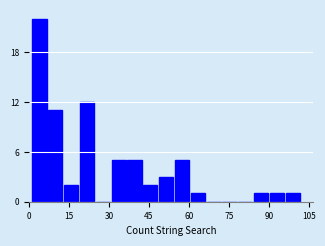

Read against the x-axis, roughly where is the centre of the tallest bar?

4